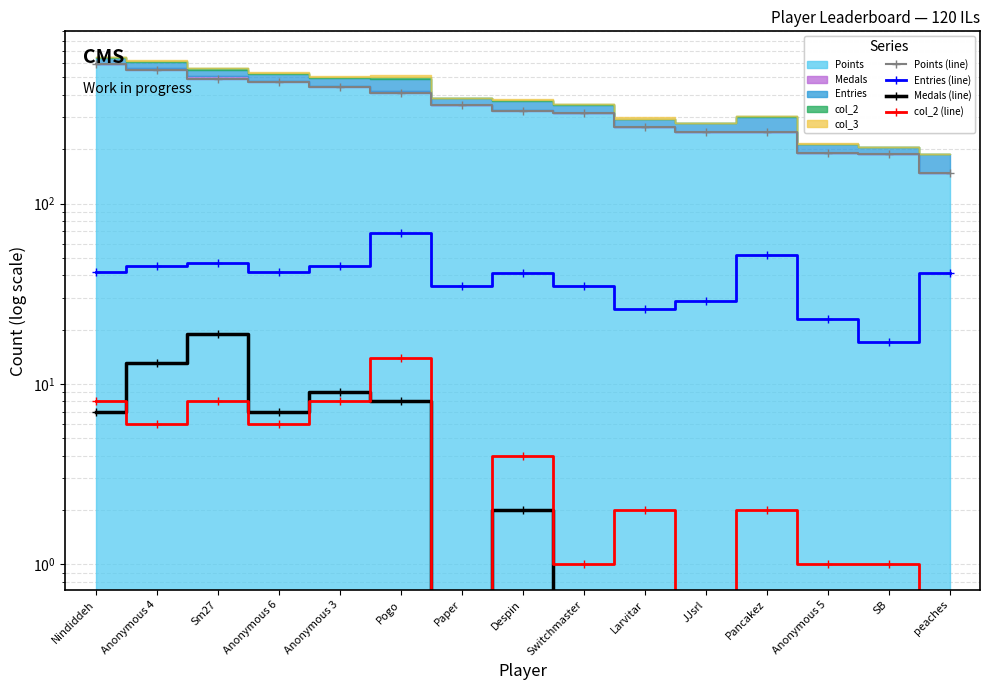

At how many categories does at least one series exceed 339?

7